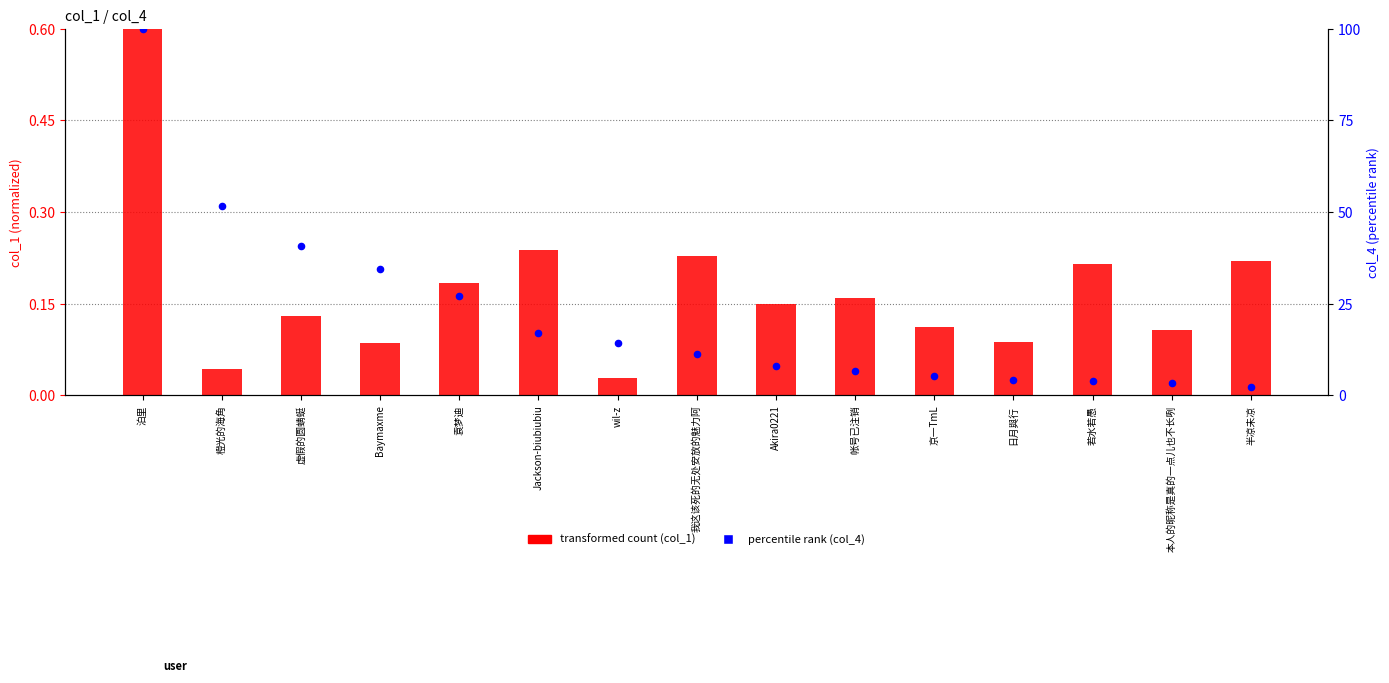

Which series has the largest total across all categories?

percentile rank (col_4)